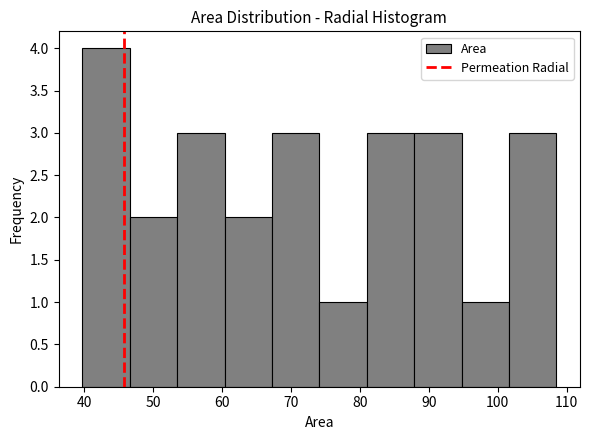

Reading left to right, transcribe this chart: for each bar, give the range it covers on the x-axis and its height. Neither the bar edges nor the heights are printed on the chart, so give them approximately, as read against the axes.

40 to 47: 4
47 to 53: 2
53 to 60: 3
60 to 67: 2
67 to 74: 3
74 to 81: 1
81 to 88: 3
88 to 95: 3
95 to 102: 1
102 to 109: 3